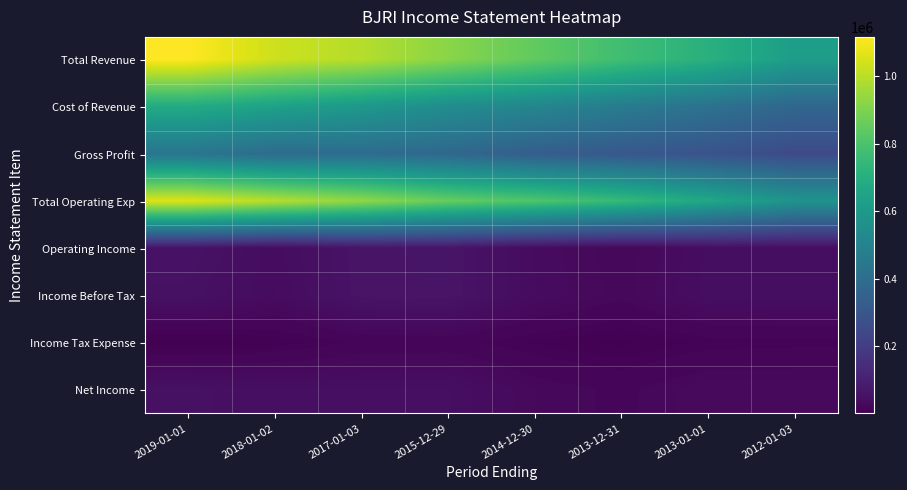

List the series in order of their peak value, highest first.

Total Revenue, Total Operating Exp, Cost of Revenue, Gross Profit, Operating Income, Income Before Tax, Net Income, Income Tax Expense